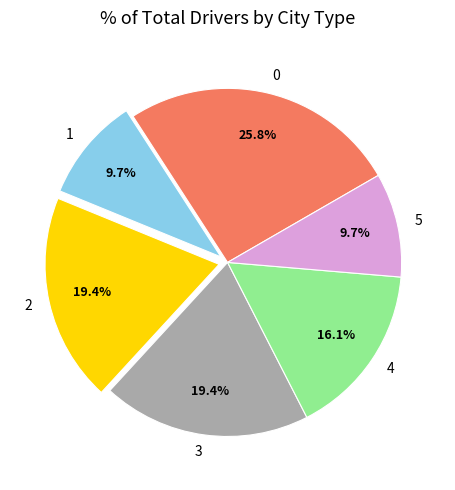

Is 2 the majority of the pie?

No